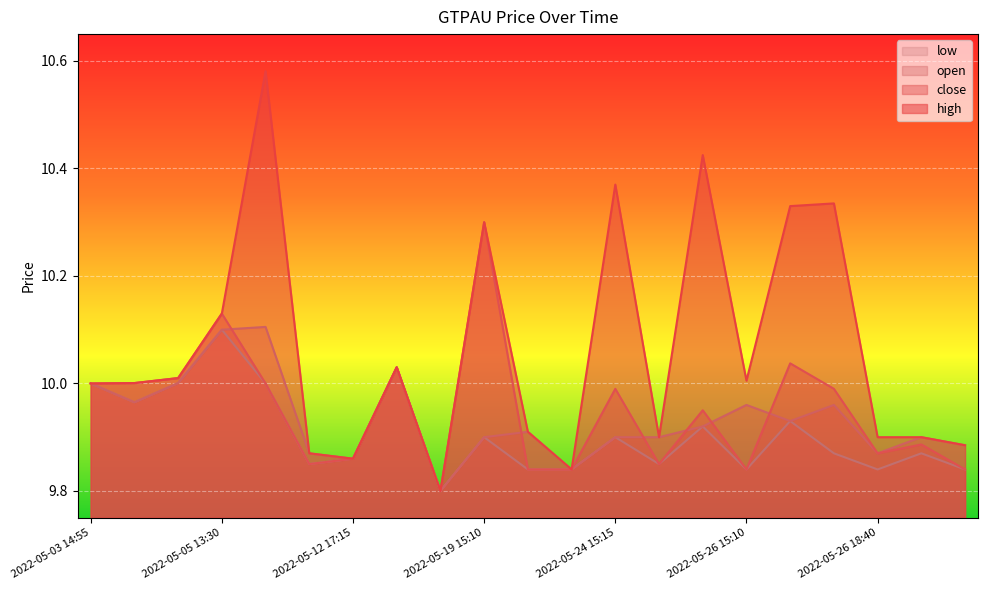

What is the average value of the low series?

9.9